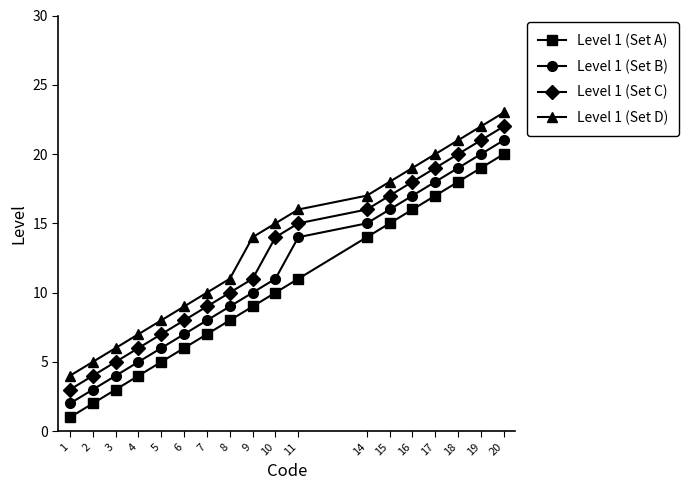

What is the spread (max minus min) of values at 18?

3